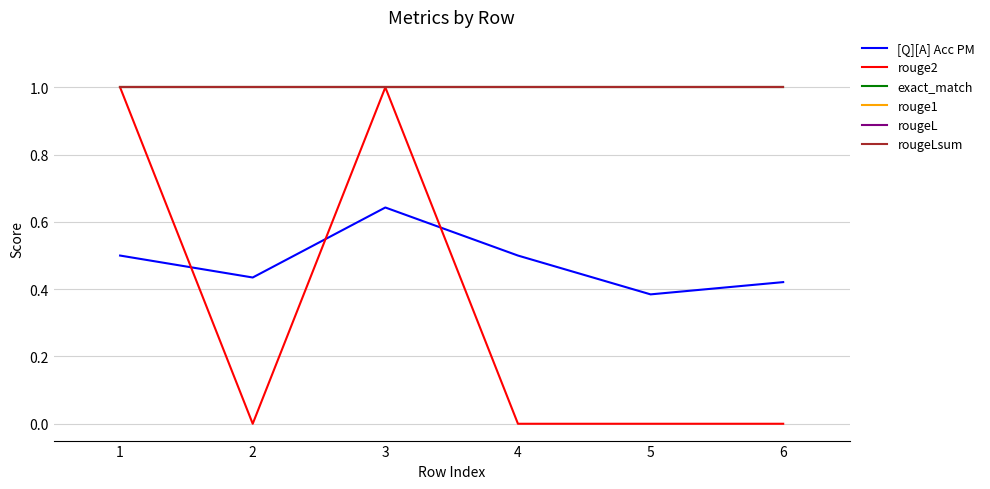

Is this an area chart (filled region under the line)?

No